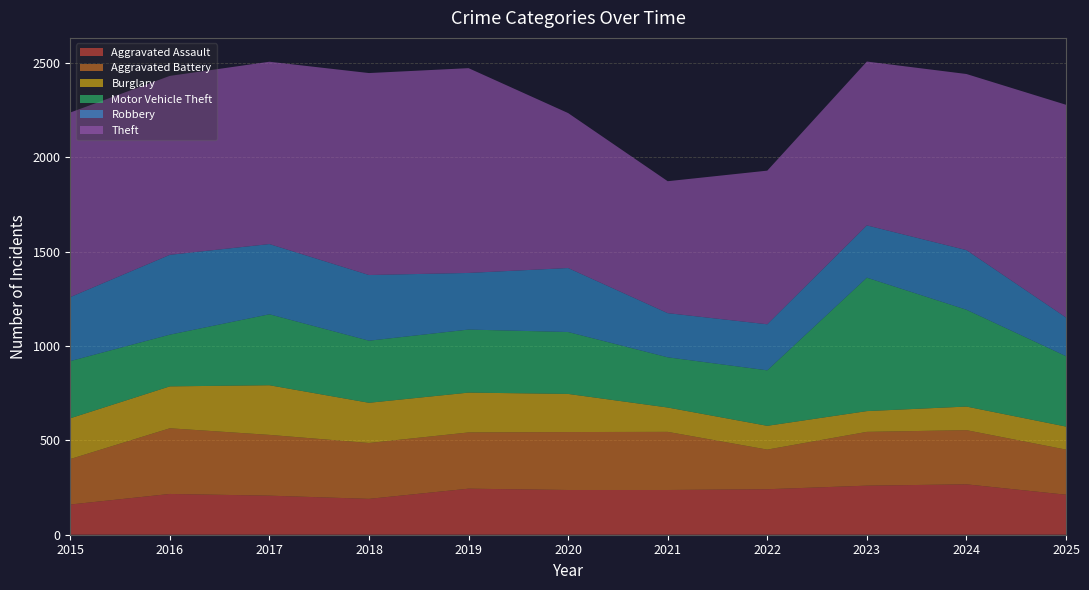

Reading left to right, extract all data points from this chart.

Aggravated Assault: 160	216	207	190	244	237	237	241	260	267	212
Aggravated Battery: 241	348	322	296	298	307	308	210	285	287	239
Burglary: 216	222	263	213	211	202	129	126	110	125	122
Motor Vehicle Theft: 303	274	376	329	334	328	266	294	707	513	373
Robbery: 339	423	372	348	300	339	234	244	277	316	205
Theft: 978	948	966	1070	1085	821	699	814	868	933	1127